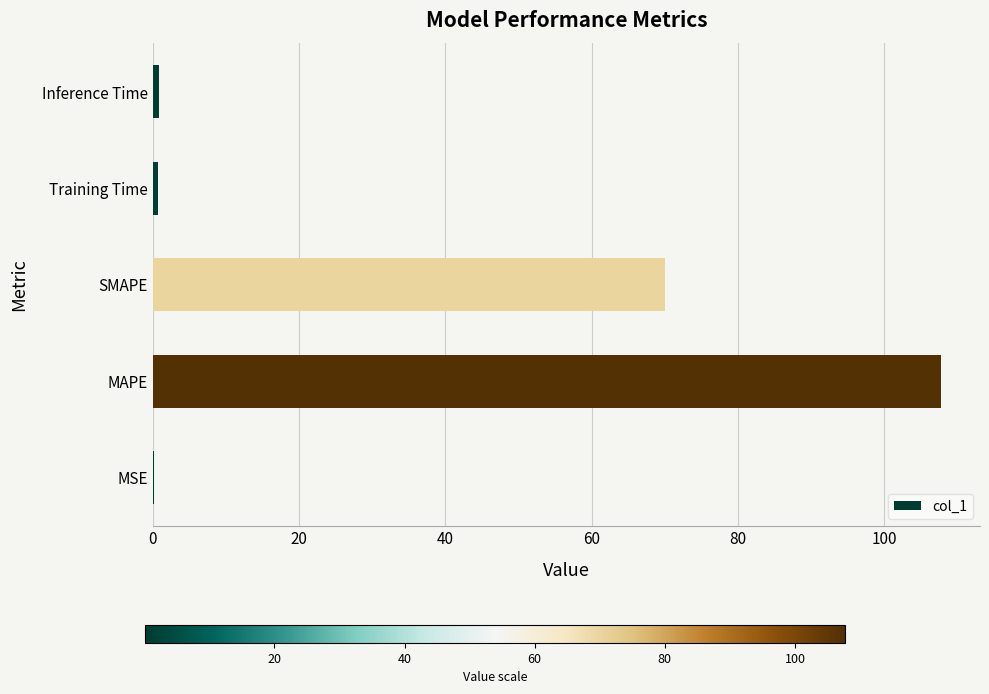

What is the ratio of the value at SMAPE to the value at MAPE?

0.6